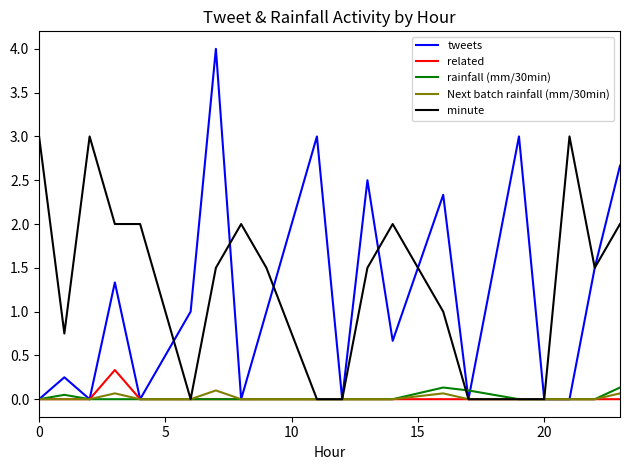

Which series has the widest spread of values?

tweets